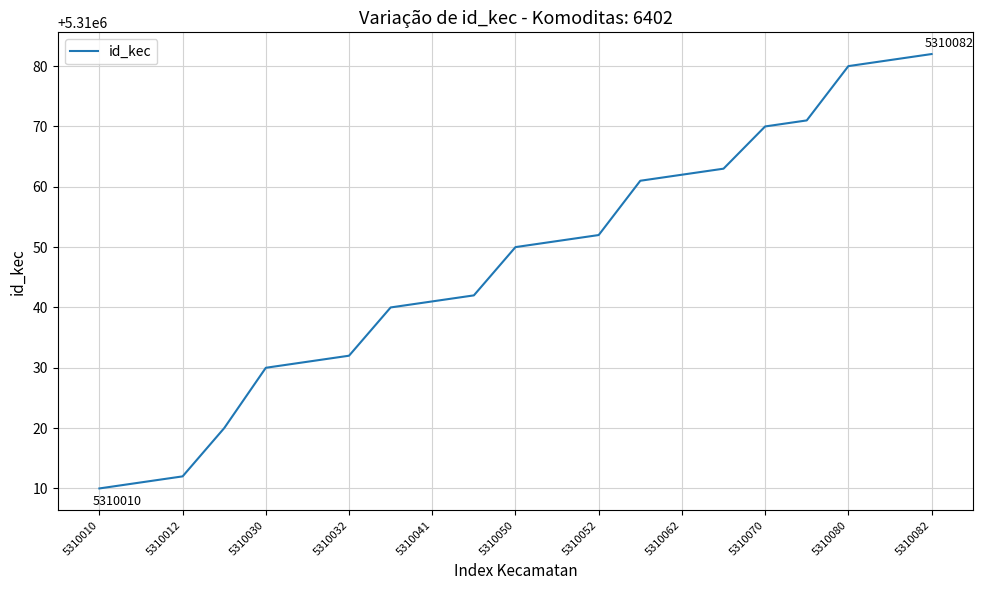

Reading left to right, extract all data points from this chart.

5310010	5310011	5310012	5310020	5310030	5310031	5310032	5310040	5310041	5310042	5310050	5310051	5310052	5310061	5310062	5310063	5310070	5310071	5310080	5310081	5310082